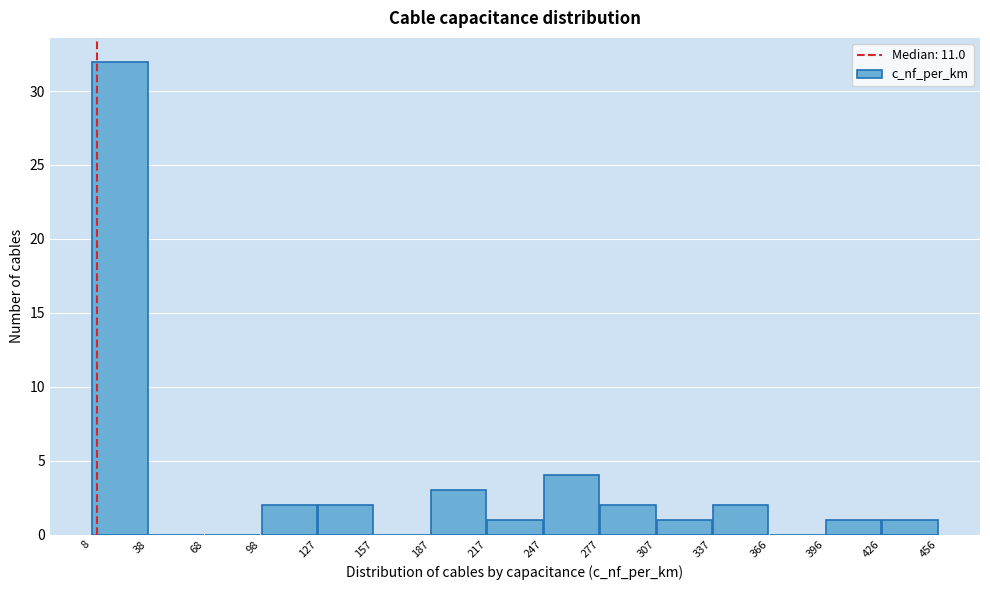

Reading left to right, list every bar in this chart as the range it spans on the x-axis followed by its height. The values are not printed on the chart, so give them approximately, as read against the axis.

8 to 38: 32
38 to 68: 0
68 to 98: 0
98 to 127: 2
127 to 157: 2
157 to 187: 0
187 to 217: 3
217 to 247: 1
247 to 277: 4
277 to 307: 2
307 to 337: 1
337 to 366: 2
366 to 396: 0
396 to 426: 1
426 to 456: 1